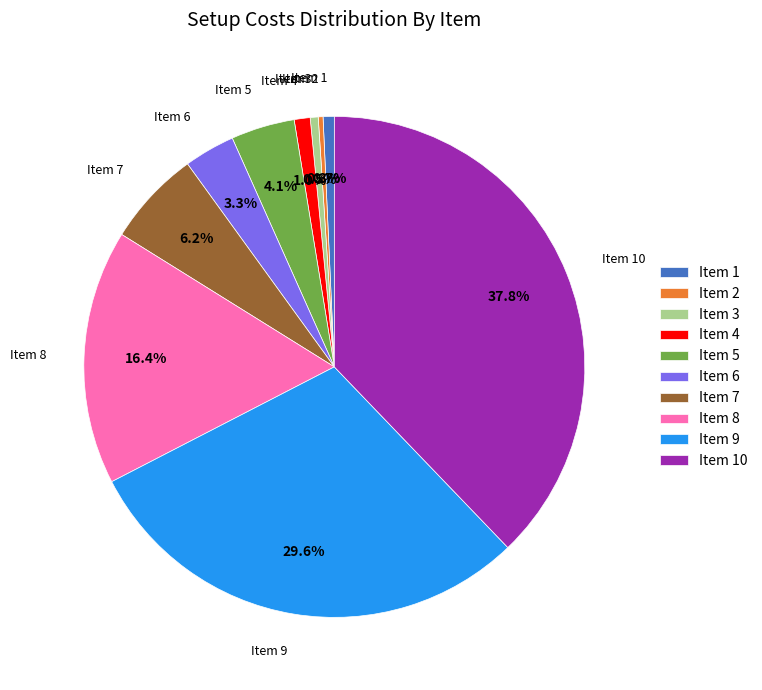

Does any single category account for the majority?

No